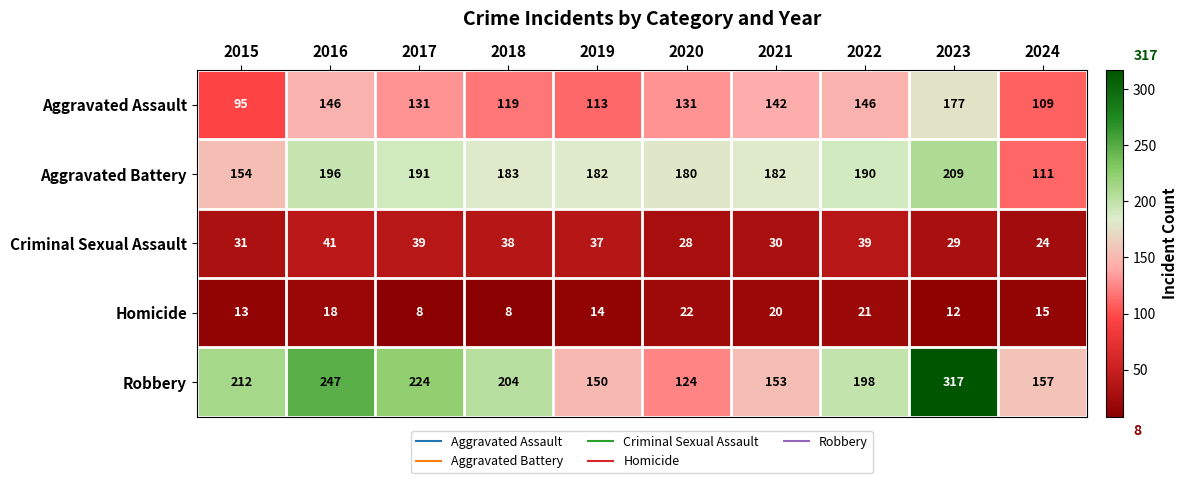

Which category has the highest value in the Homicide series?

2020